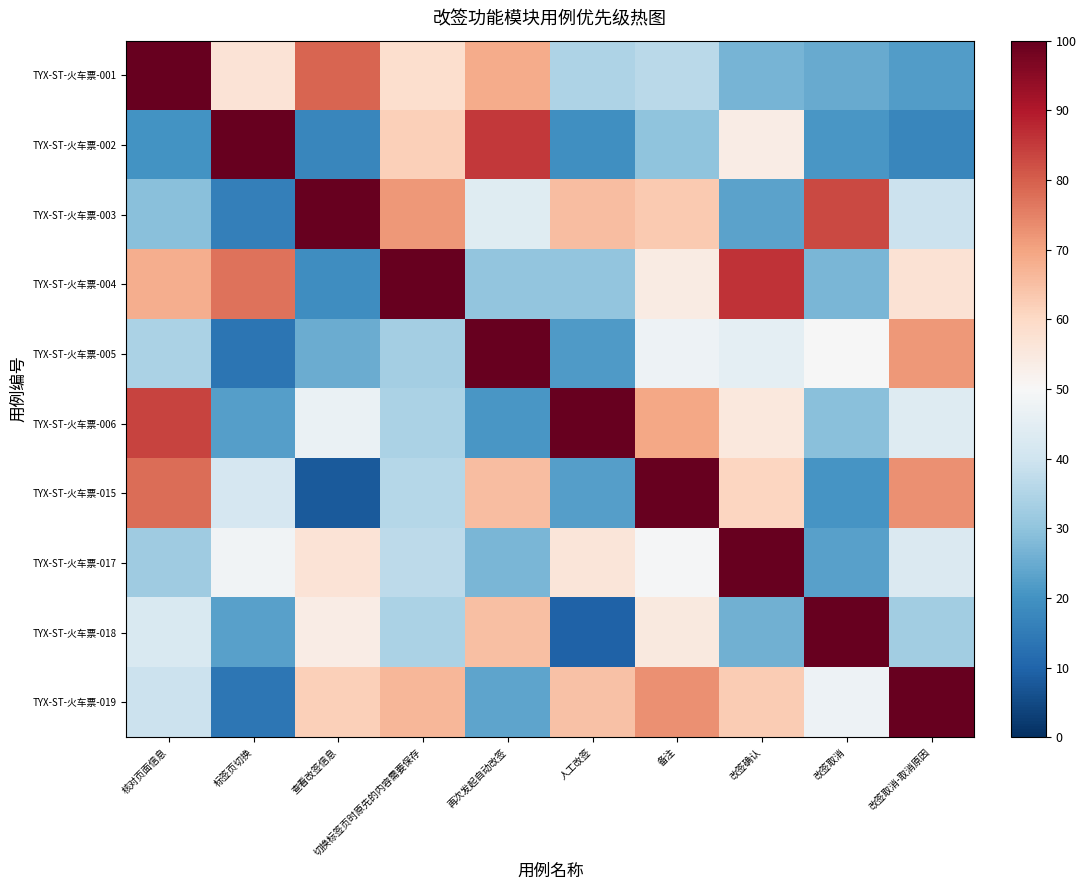

Between 改签确认 and 改签取消, which is larger?

改签确认